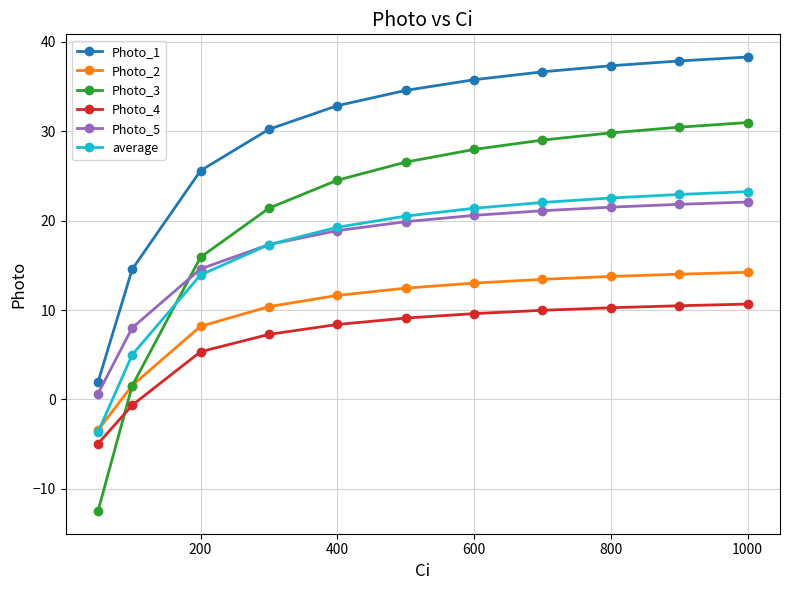

Is this an area chart (filled region under the line)?

No